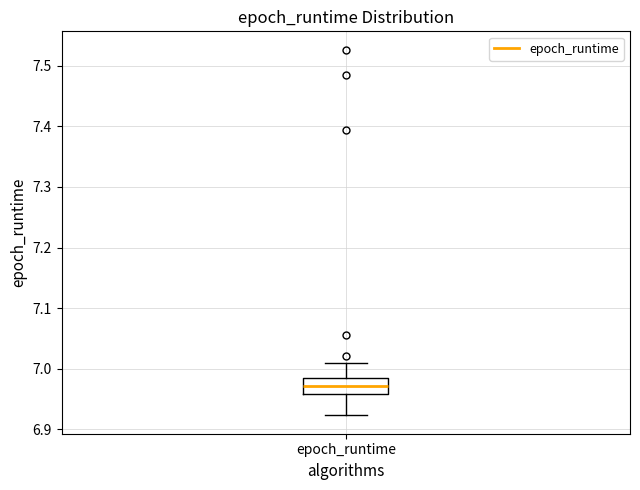

Where is the upper edge of the box for epoch_runtime on the y-axis? The values are not printed on the chart, so give them approximately, as read against the axis.

6.98